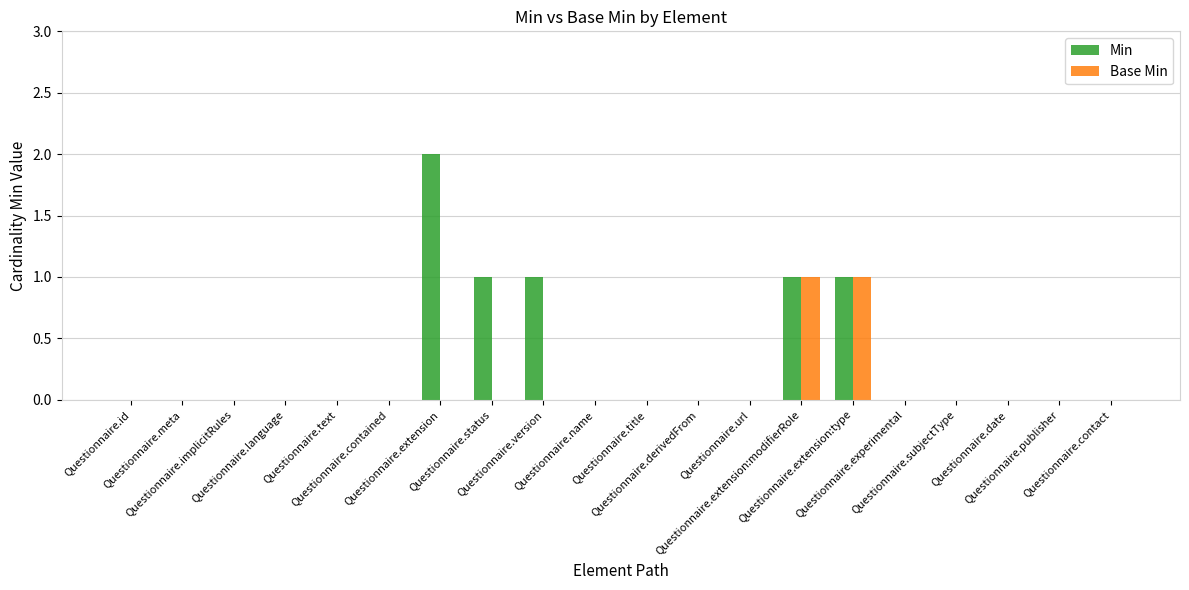

Which series has the largest total across all categories?

Min